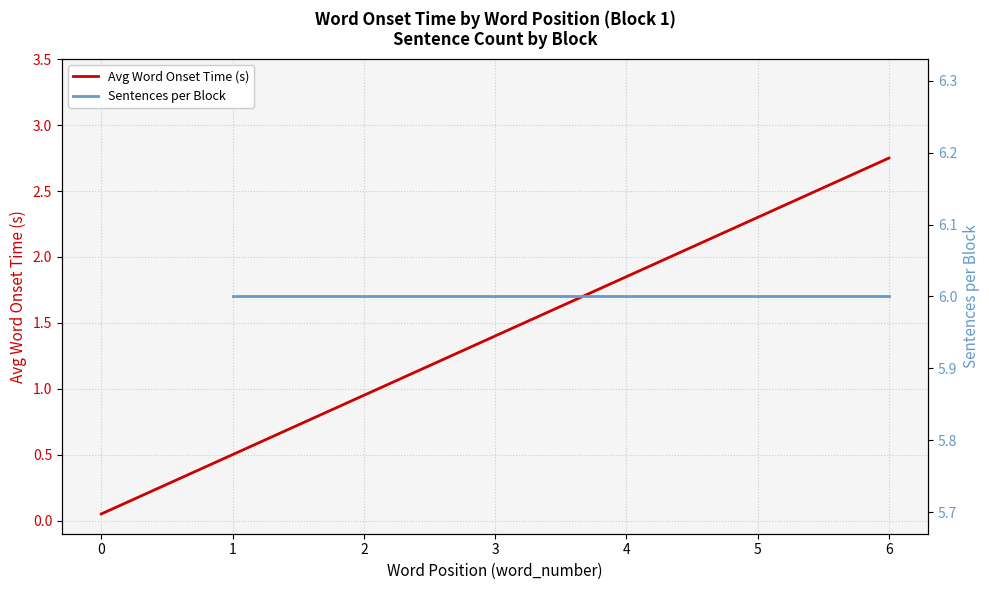

Which has a higher value, 6 or 5?

6